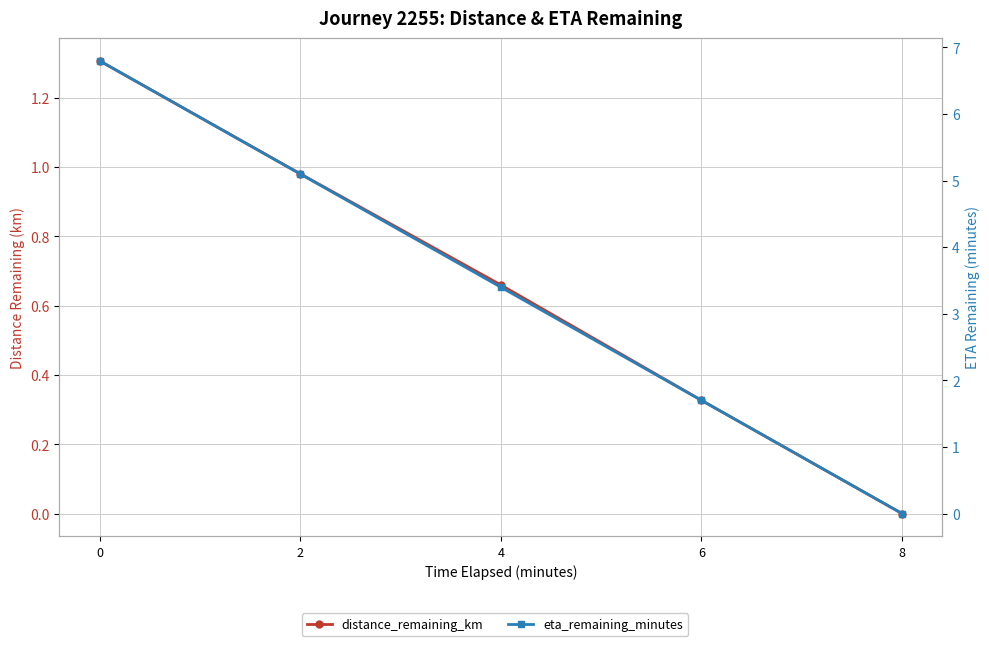

What is the spread (max minus min) of values at 6?

1.4